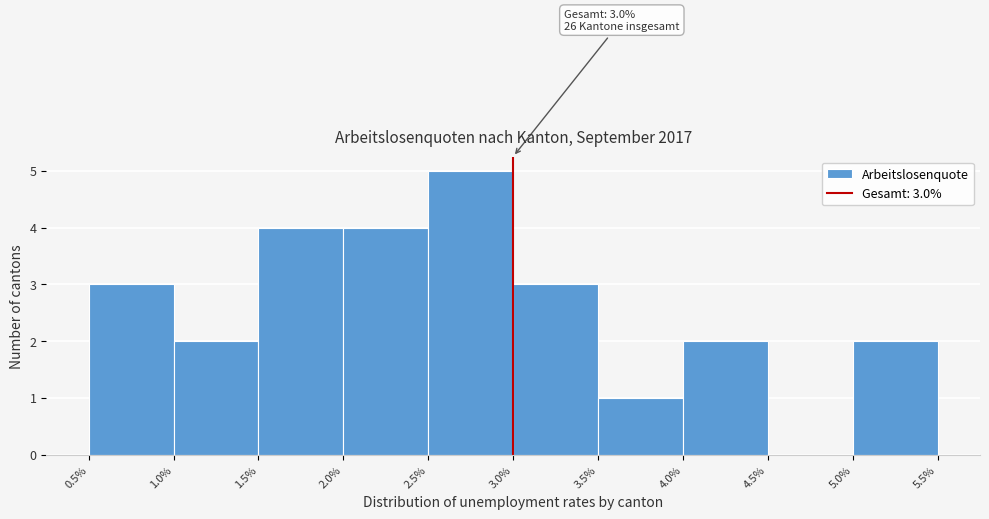

Over which range of the x-axis is the bar tallest?

2.5% to 3.0%